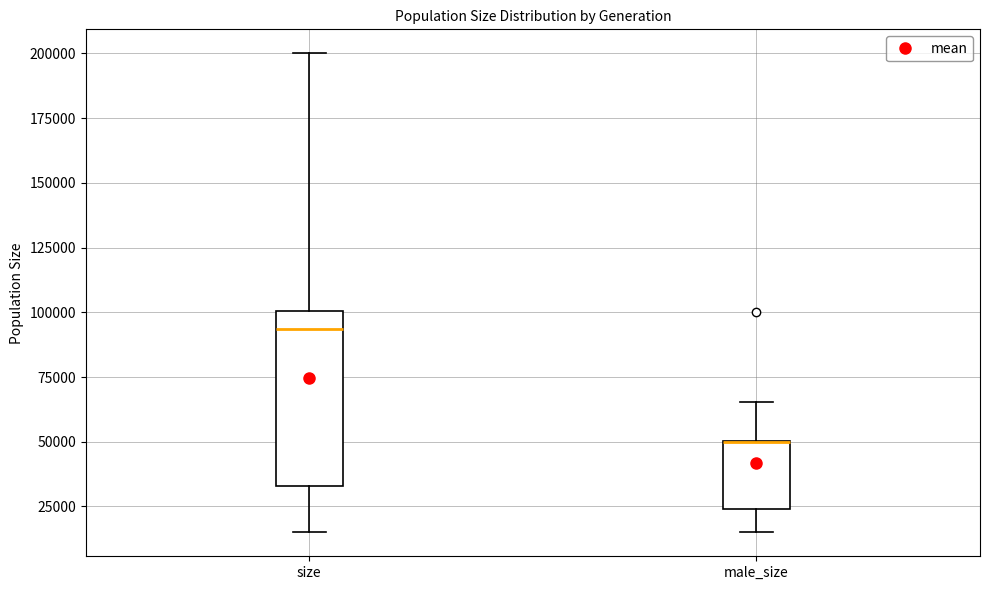

Reading left to right, read every box against the y-axis: the position of its median line, the range the box covers, and the ends of its whiskers. The values are not printed on the chart, so give them approximately, as read against the axis.

size: median 95000, box 35000 to 100000, whiskers 15000 to 200000
male_size: median 50000 (drawn on the box's upper edge), box 25000 to 50000, whiskers 15000 to 65000